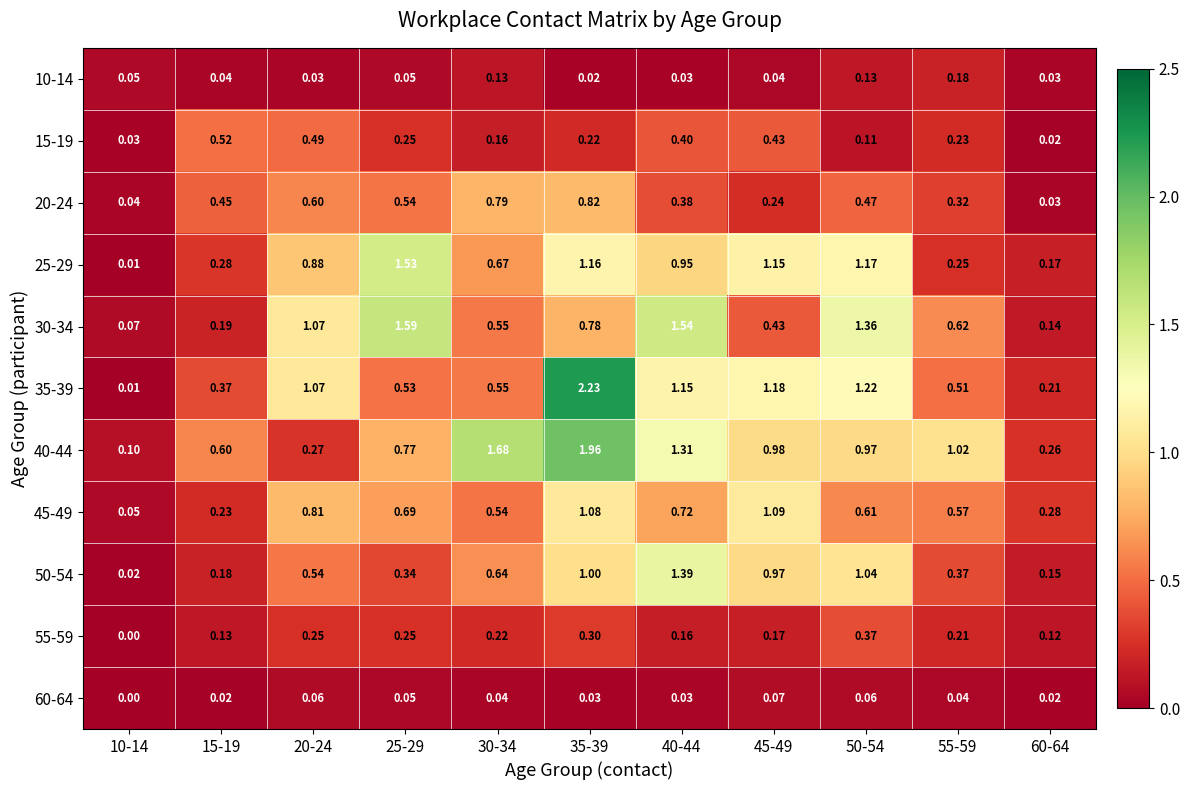

At how many categories does at least one series exceed 0?

11